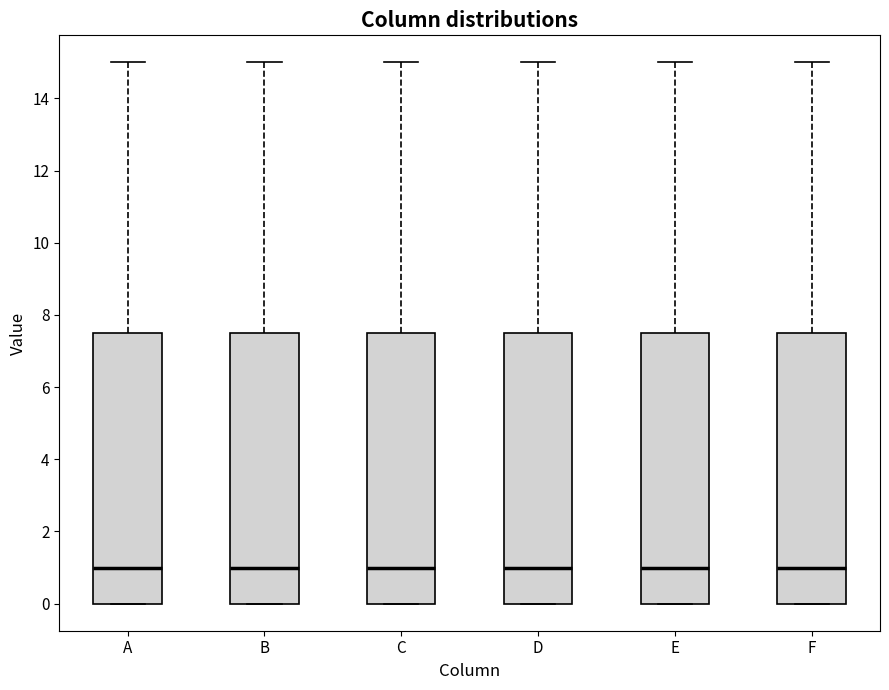

Reading left to right, transcribe this box plot: for each box, give where its median line is, the range the box spans, and where its two whiskers end, as read against the y-axis. The values are not printed on the chart, so give them approximately, as read against the axis.

A: median 1.0, box 0.0 to 7.6, whiskers 0.0 to 15.0
B: median 1.0, box 0.0 to 7.6, whiskers 0.0 to 15.0
C: median 1.0, box 0.0 to 7.6, whiskers 0.0 to 15.0
D: median 1.0, box 0.0 to 7.6, whiskers 0.0 to 15.0
E: median 1.0, box 0.0 to 7.6, whiskers 0.0 to 15.0
F: median 1.0, box 0.0 to 7.6, whiskers 0.0 to 15.0